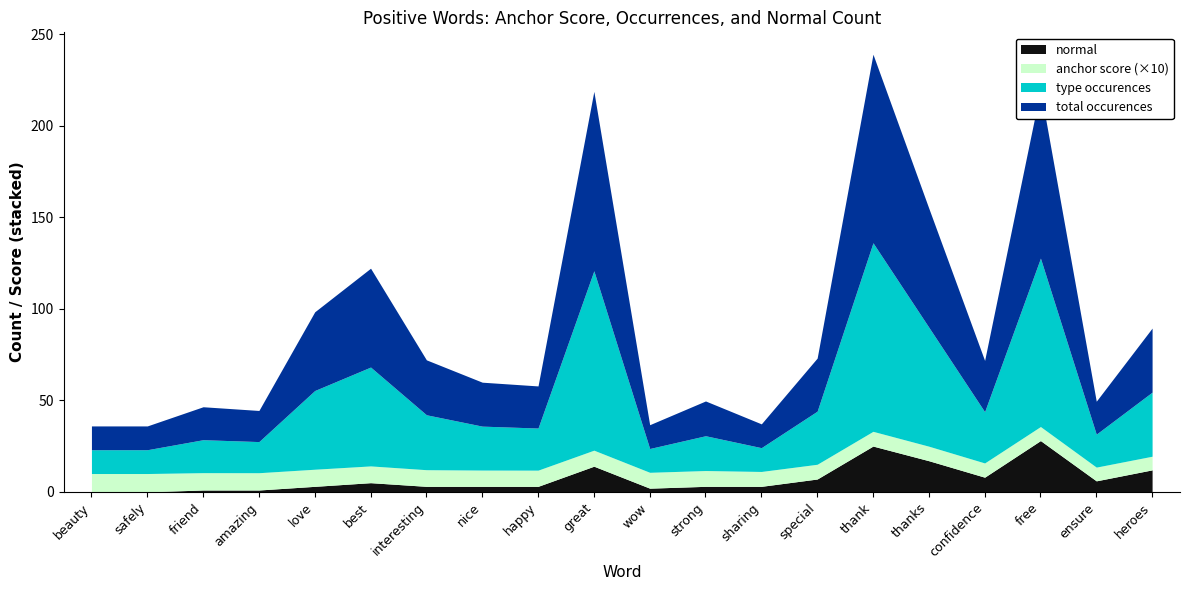

What is the sum of the anchor score values at nice and heroes?

1.6